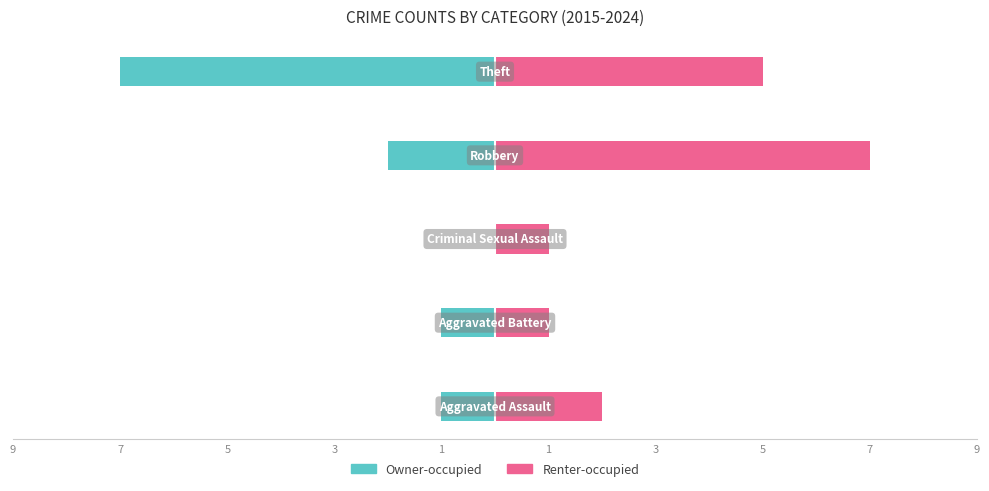

How many data points in Renter-occupied are above 2?

2